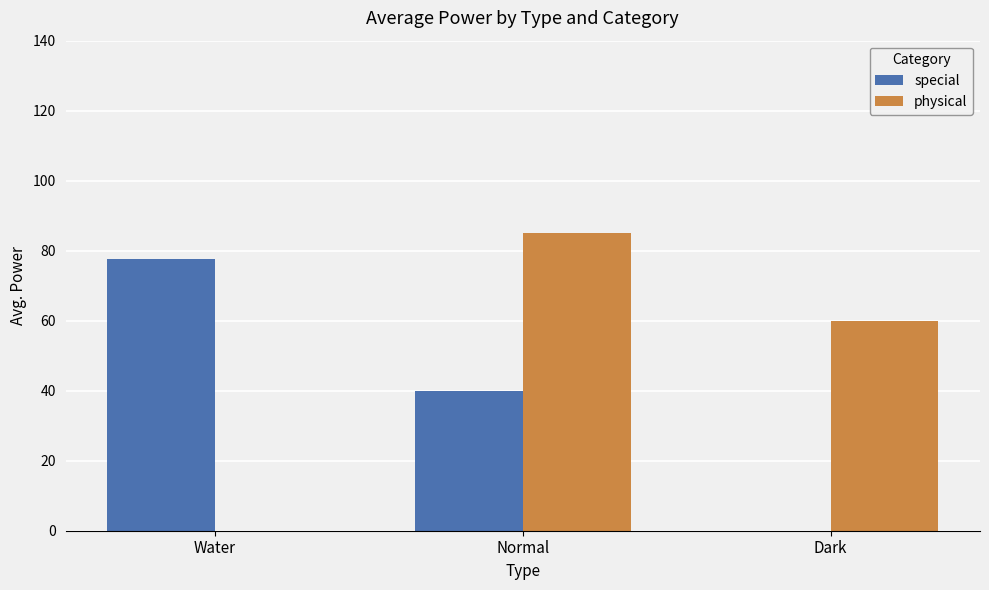

Reading right to left, transcribe all the data shown in this chart.

special: Dark=0.0	Normal=40.0	Water=77.5
physical: Dark=60.0	Normal=85.0	Water=0.0